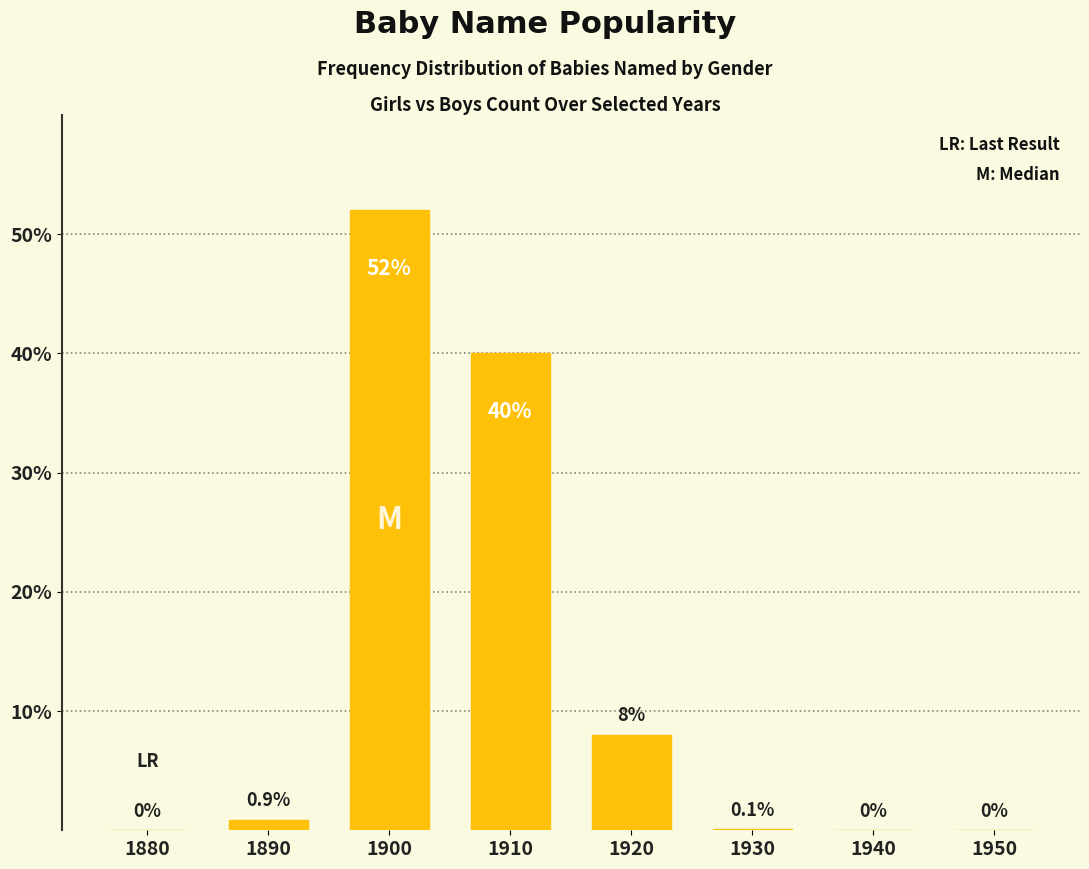

At which label is the value closest to 26?

1910